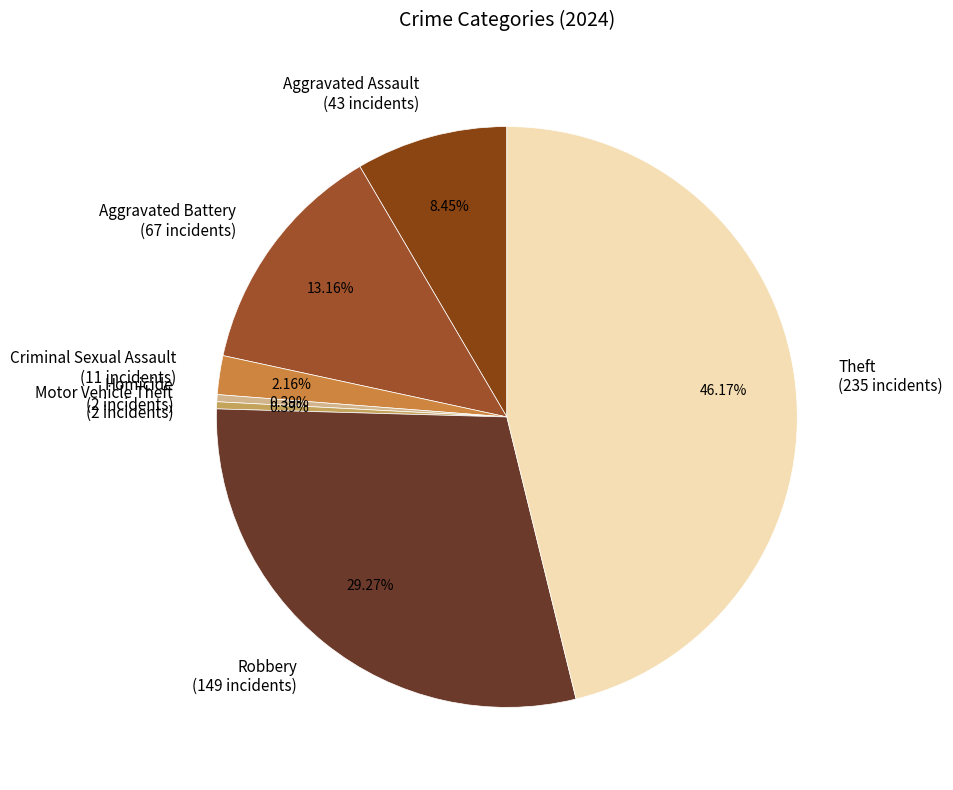

To the nearest percent, what is the average slice percentage?

14%